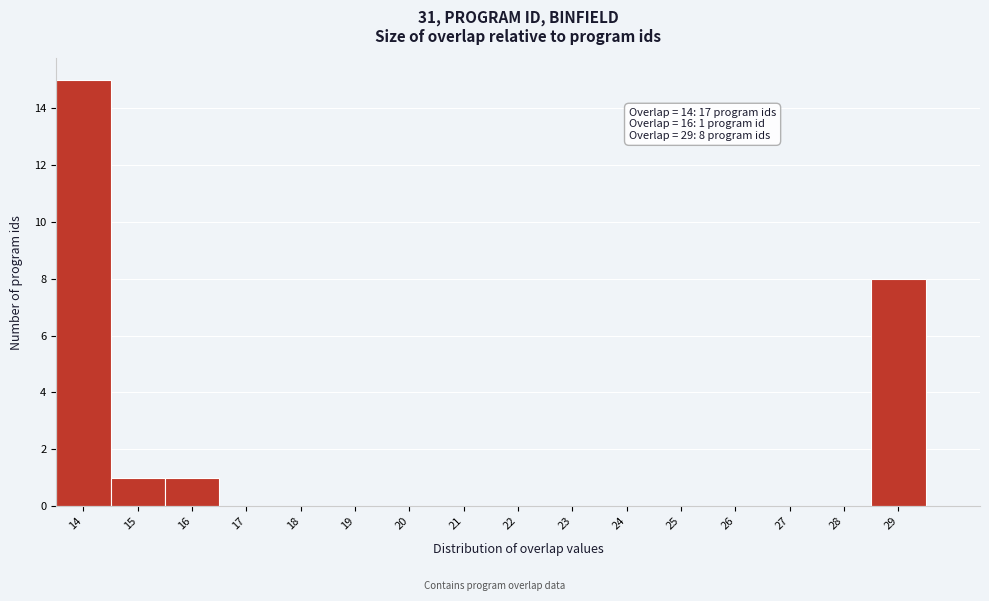

Over which range of the x-axis is the bar tallest?

13.5 to 14.5